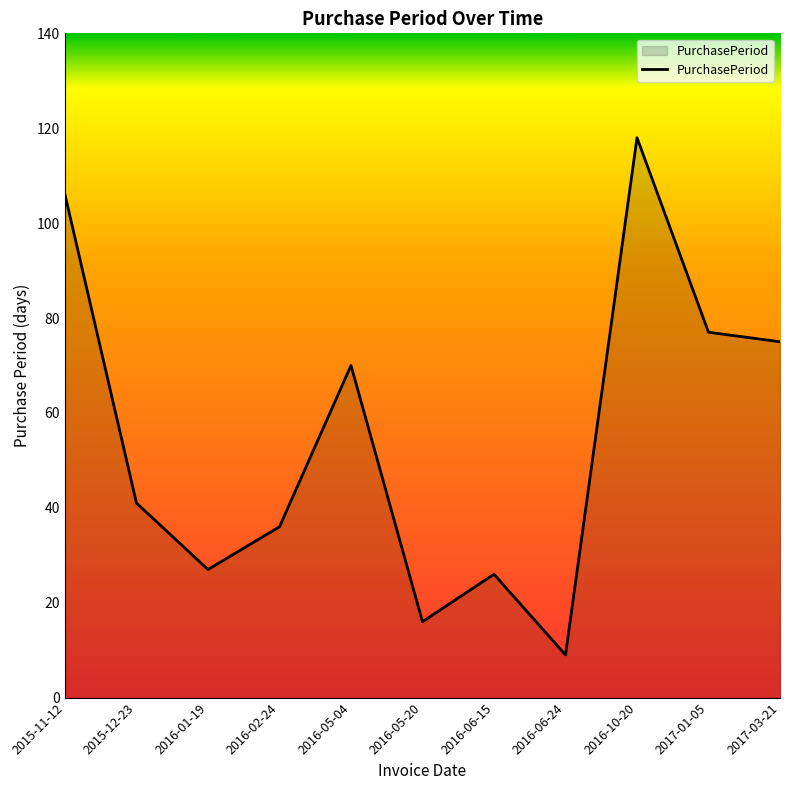

True or false: the data shows 26 at 2016-06-15.

True